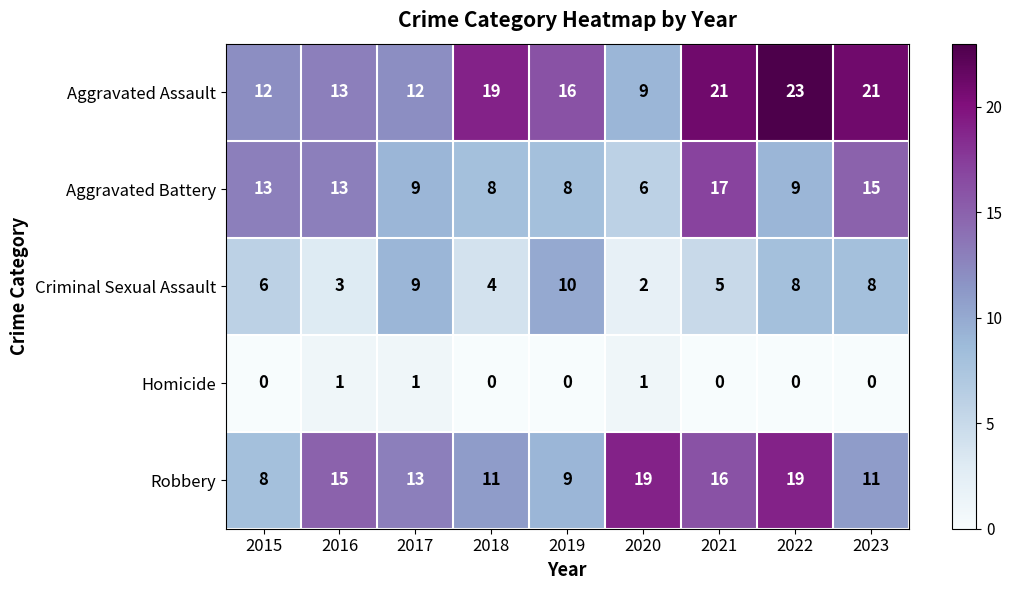

True or false: Aggravated Assault has a value of 21 at 2021.

True